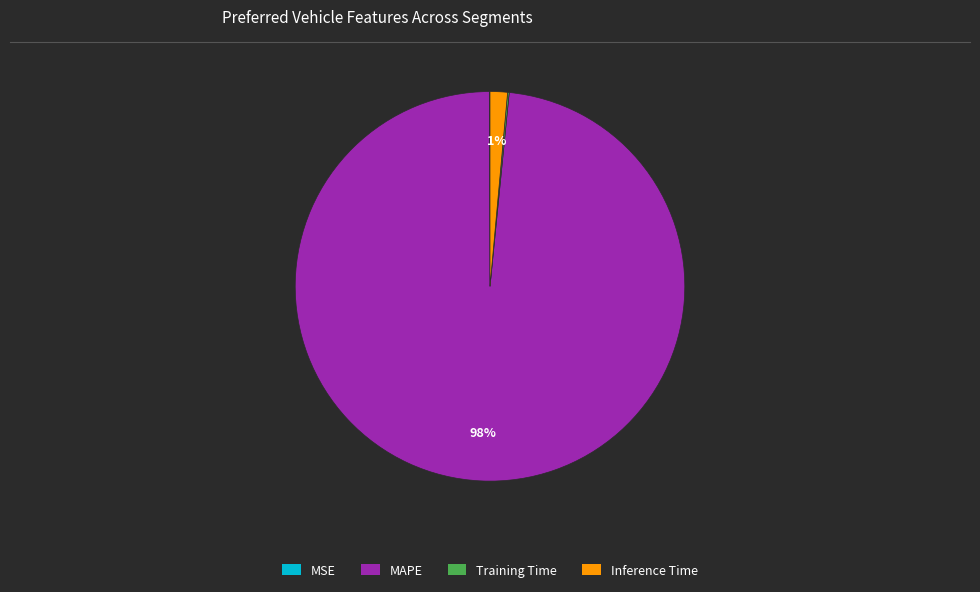

What is the largest slice in the pie chart?

MAPE